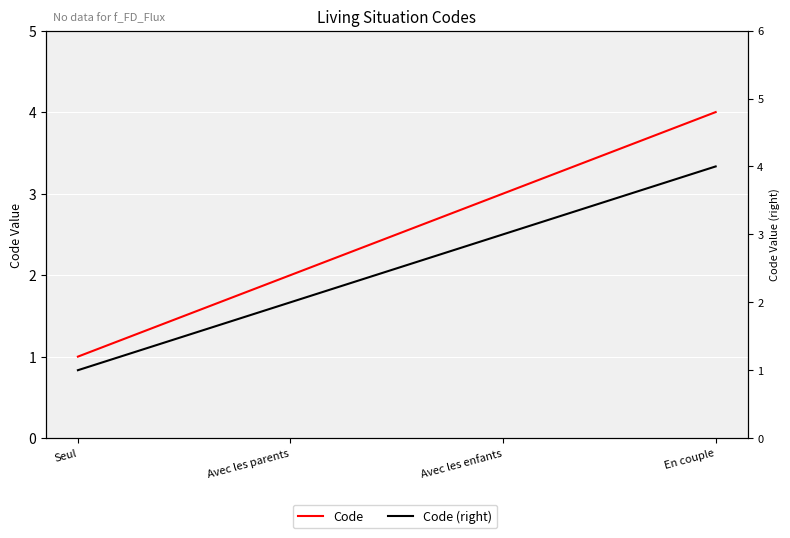

What is the total value across all series at Avec les enfants?

6